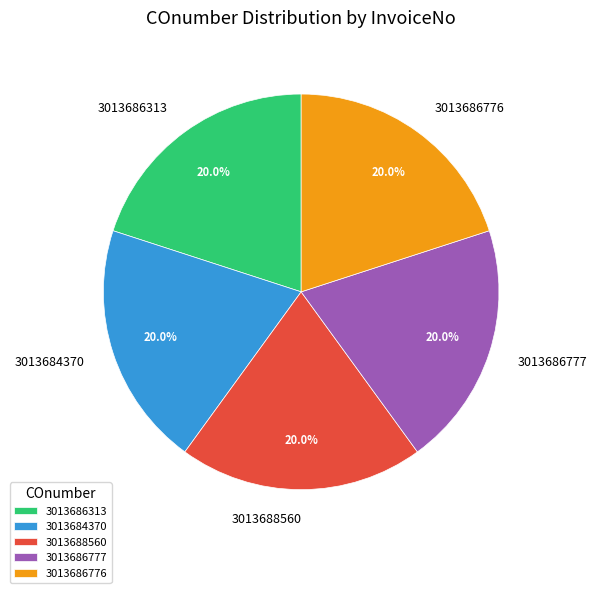

Combined, do 3013688560 and 3013686777 account for over 50%?

No